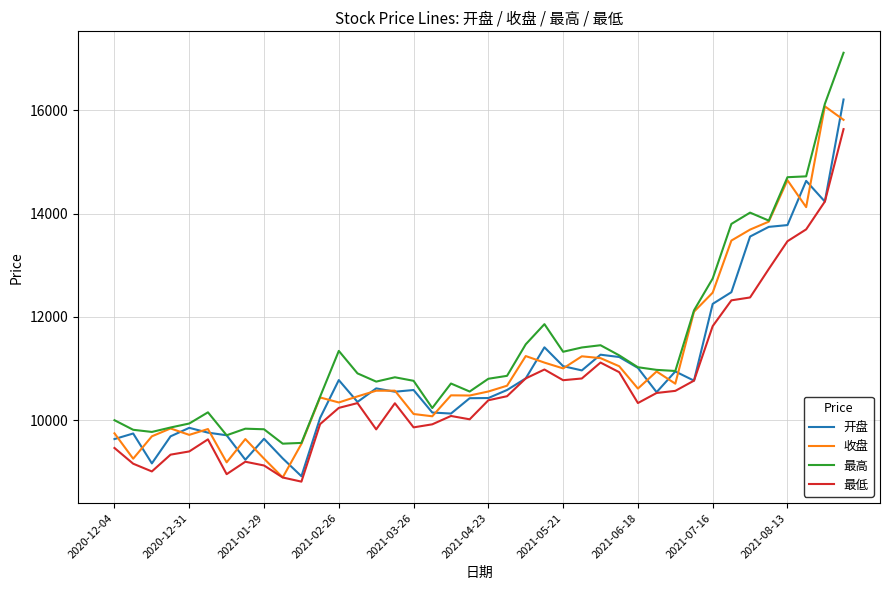

What is the average value of the 收盘 series?

11118.0